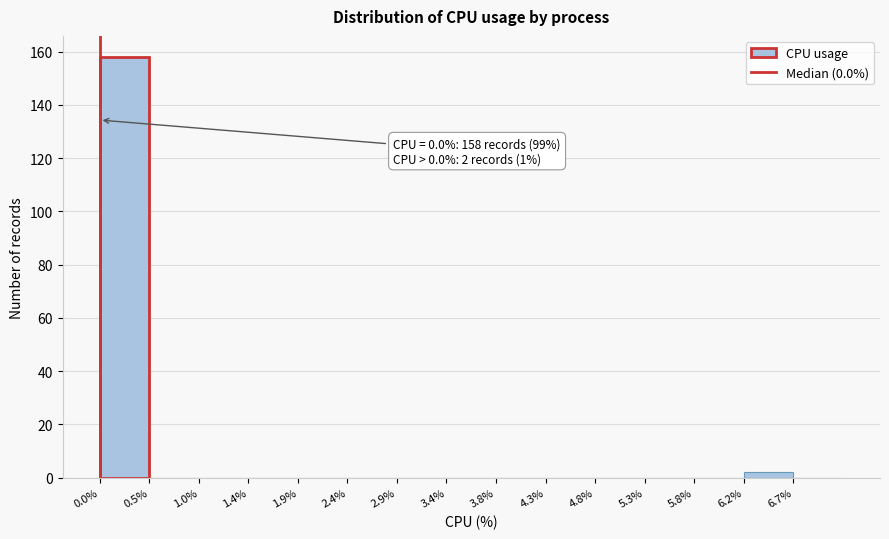

Which range on the x-axis has the tallest bar?

0.00 to 0.48